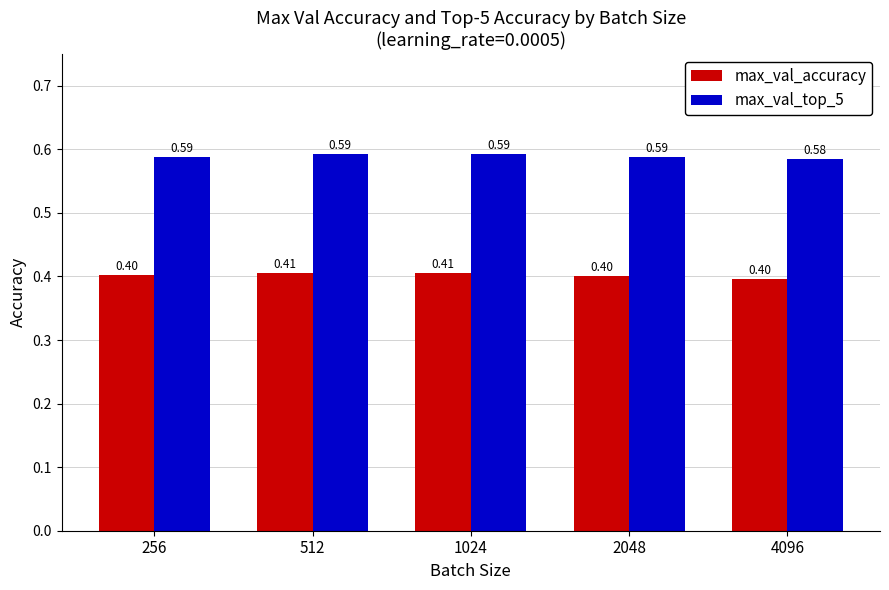

What is the average value of the max_val_accuracy series?

0.4